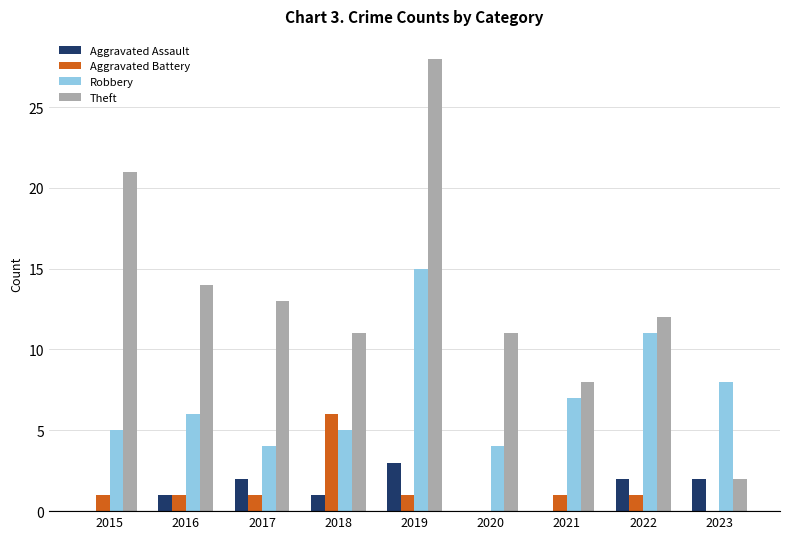

Is it true that Aggravated Battery equals 0 at 2020?

True